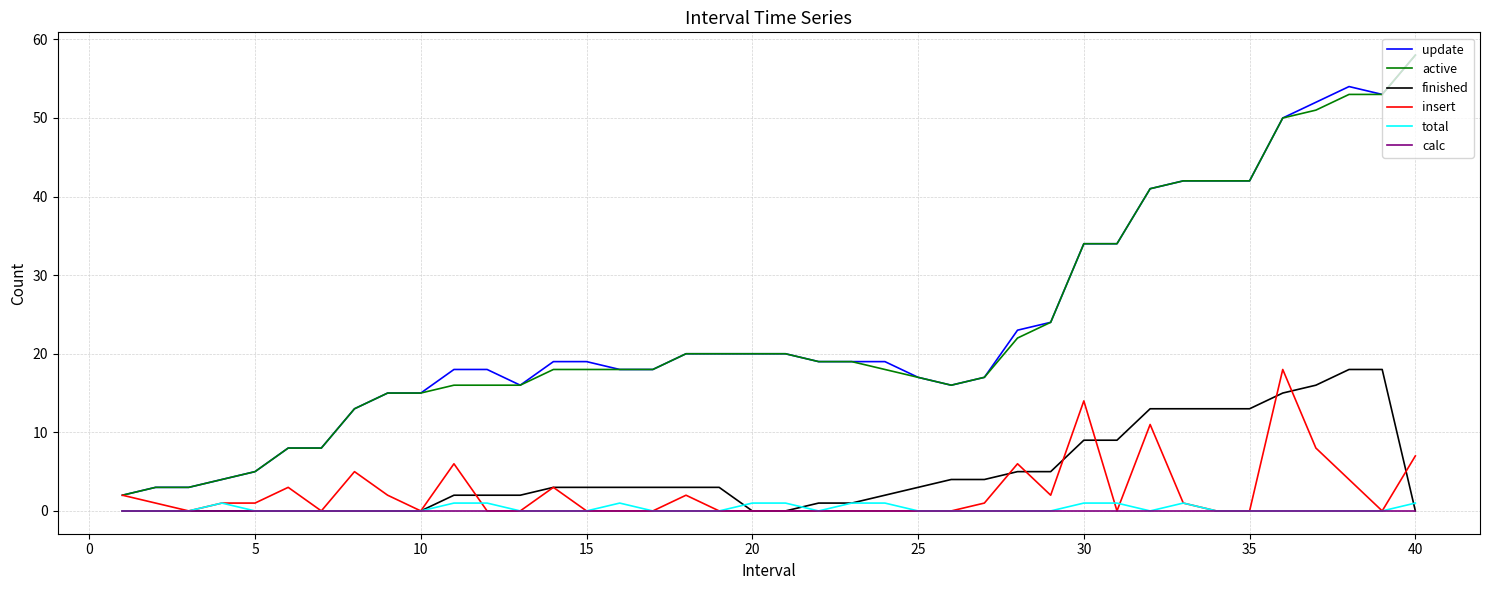

True or false: total and update intersect in this chart.

False